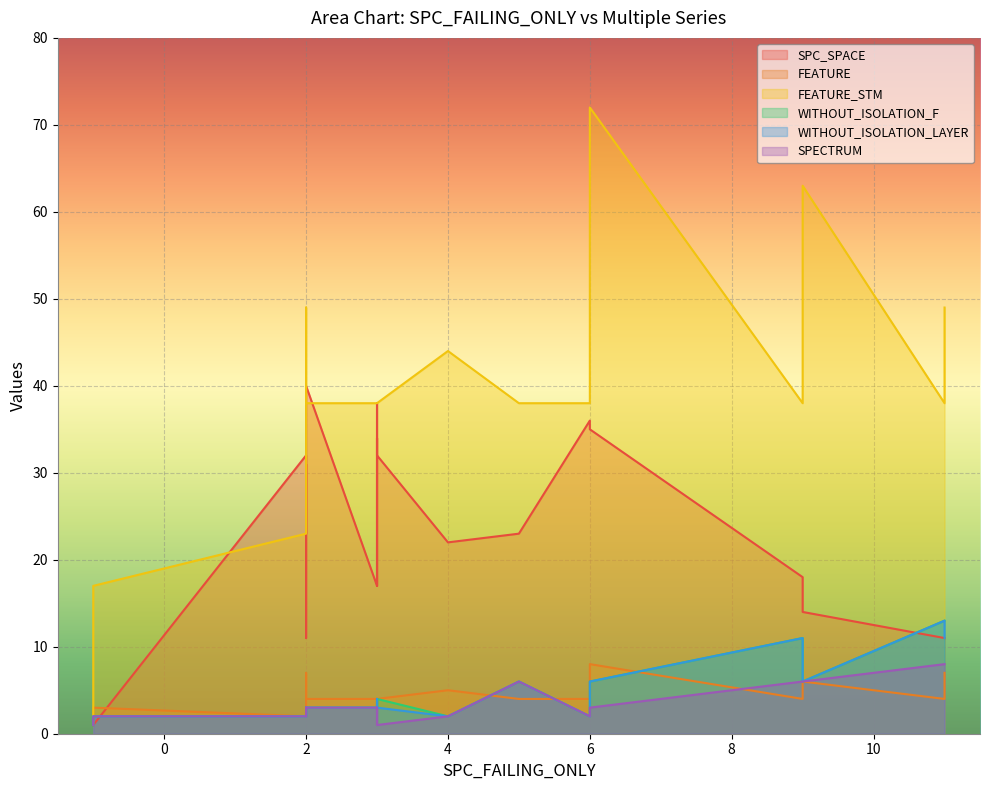

What is the value of the WITHOUT_ISOLATION_F point at the 6th from the left?

1